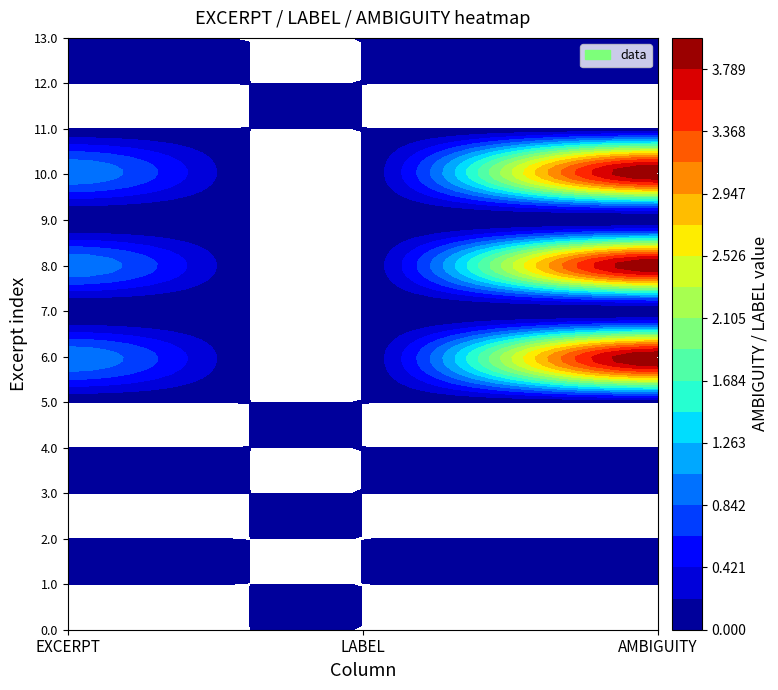

Rank the series at 2 from lowest to highest value.

0.0, 1.0, 2.0, 3.0, 4.0, 5.0, 7.0, 9.0, 11.0, 12.0, 13.0, 6.0, 8.0, 10.0